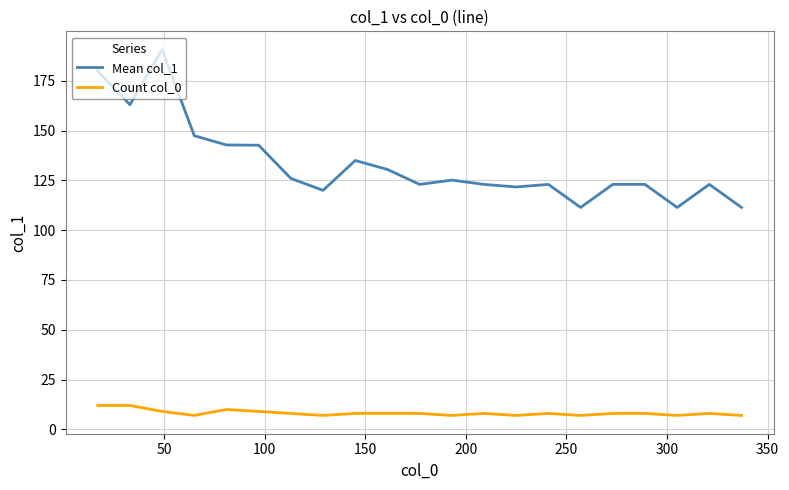

How many categories are shown in the chart?

21